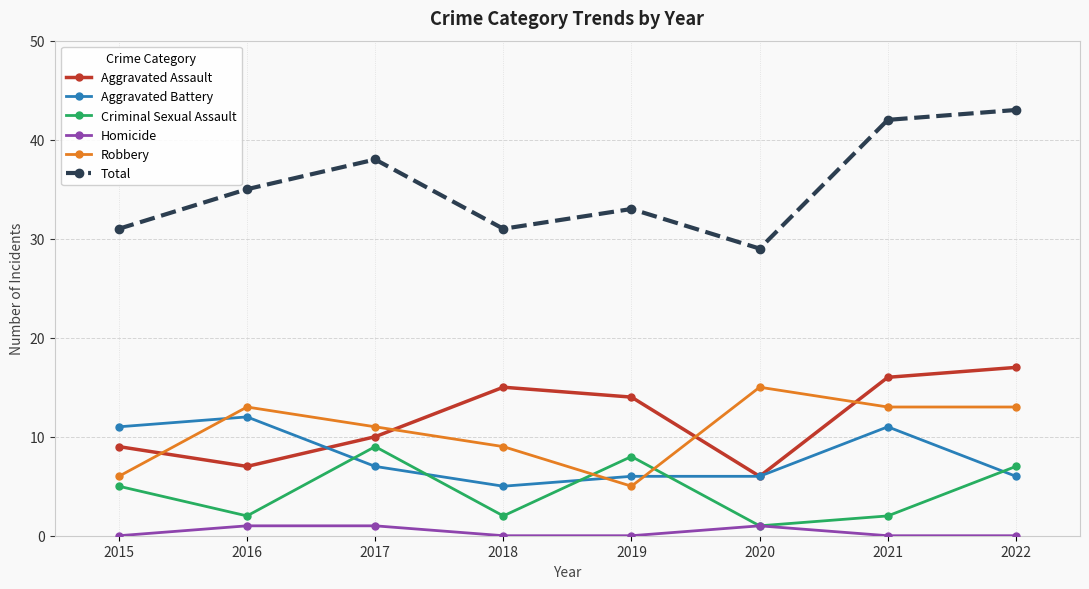

Count the Aggravated Battery values in the range 6 to 11.

6